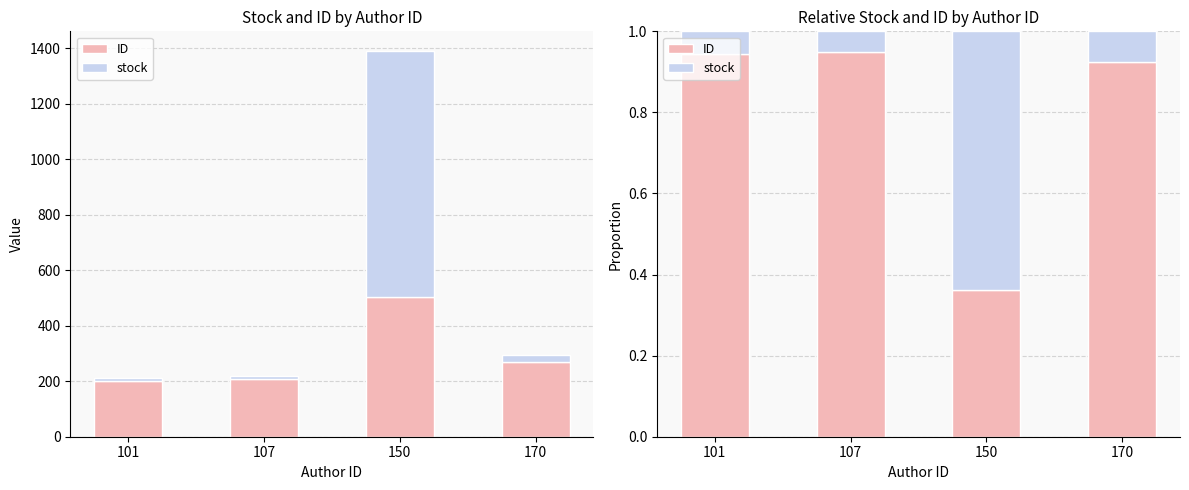

Between 101 and 107, which is larger?

107